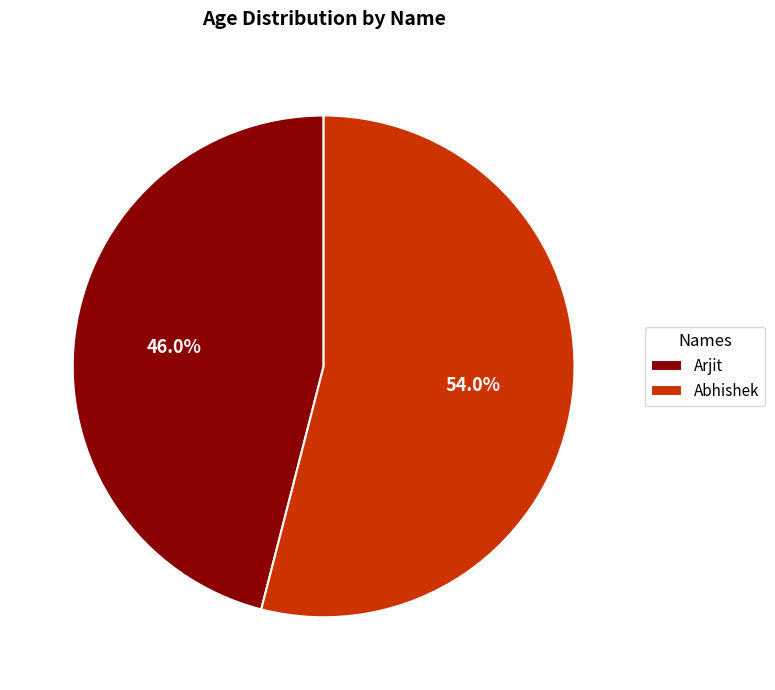

To the nearest percent, what percentage of the pie is Abhishek?

54%